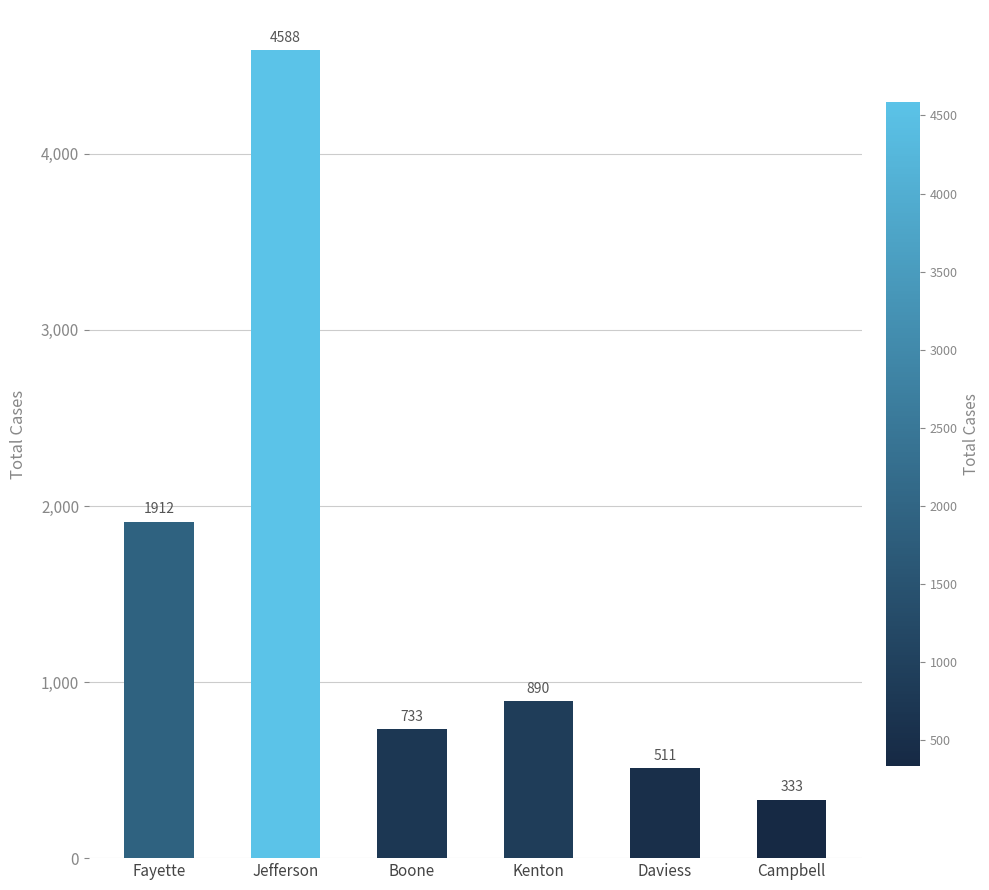

The value at Daviess is 511. True or false?

True